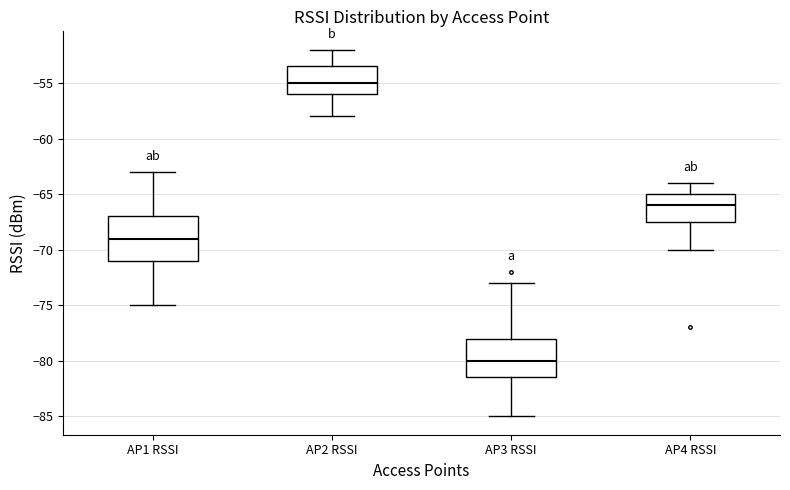

Reading left to right, transcribe this box plot: for each box, give where its median line is, the range the box spans, and where its two whiskers end, as read against the y-axis. The values are not printed on the chart, so give them approximately, as read against the axis.

AP1 RSSI: median -69.0, box -71.0 to -67.0, whiskers -75.0 to -63.0
AP2 RSSI: median -55.0, box -56.0 to -53.5, whiskers -58.0 to -52.0
AP3 RSSI: median -80.0, box -81.5 to -78.0, whiskers -85.0 to -73.0
AP4 RSSI: median -66.0, box -67.5 to -65.0, whiskers -70.0 to -64.0